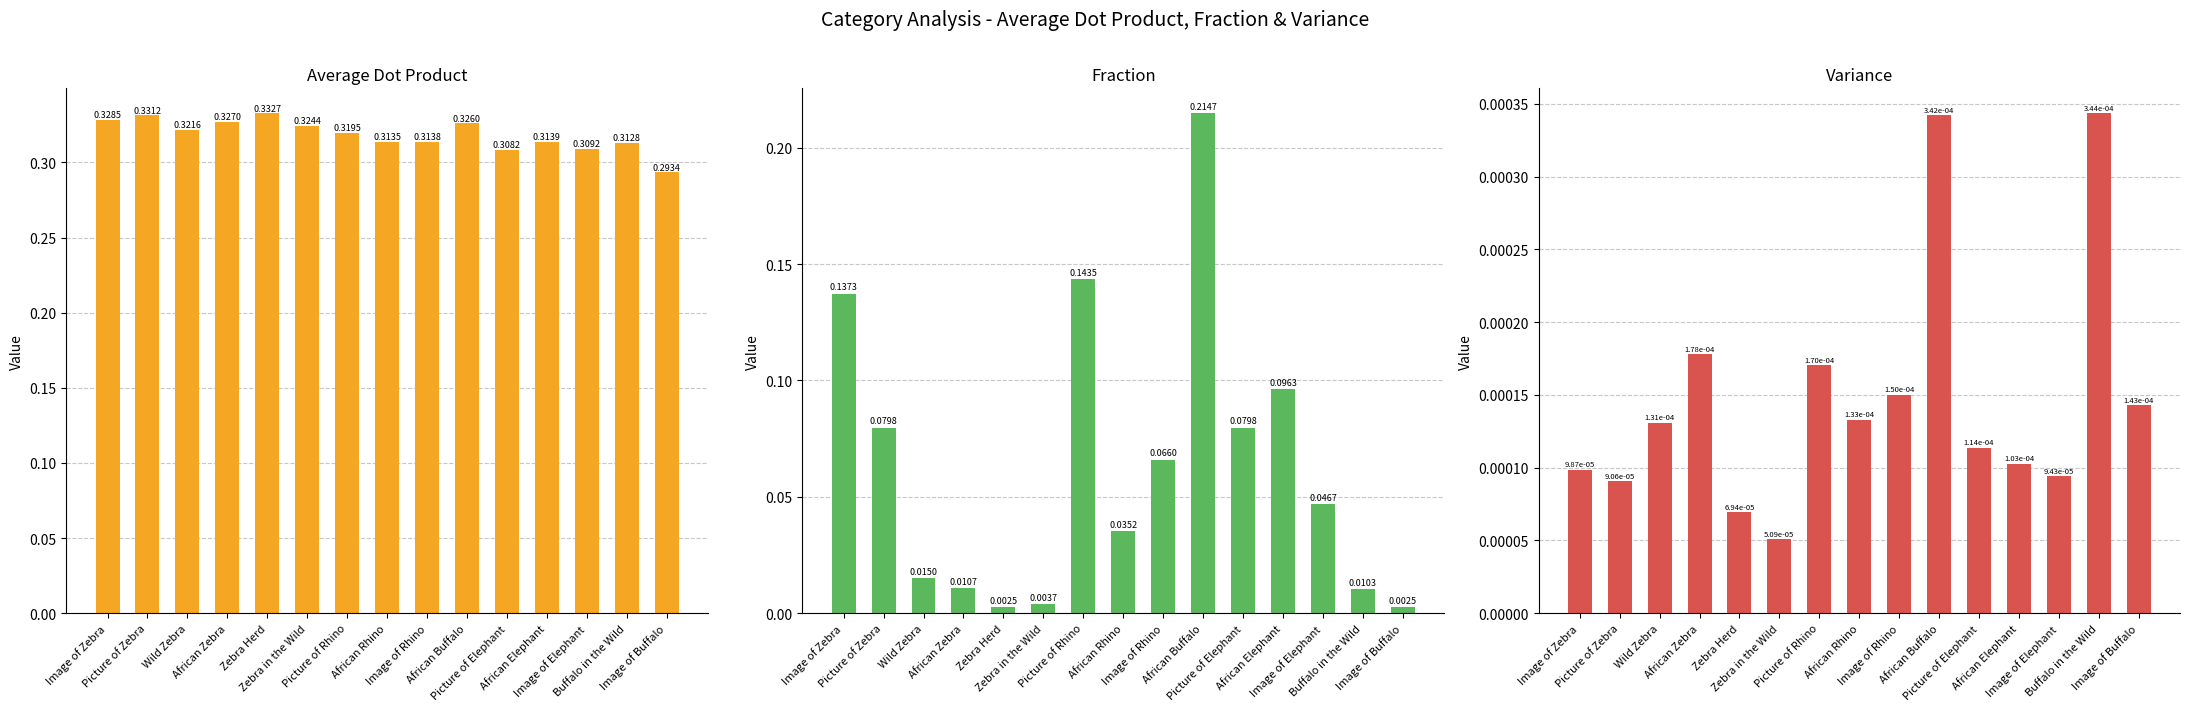

Count the number of categories in the chart.

15